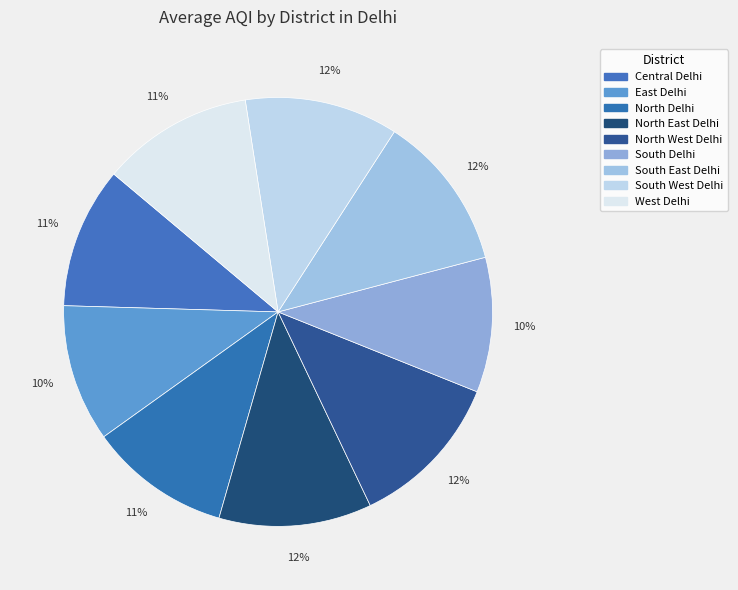

How many segments does this pie chart have?

9